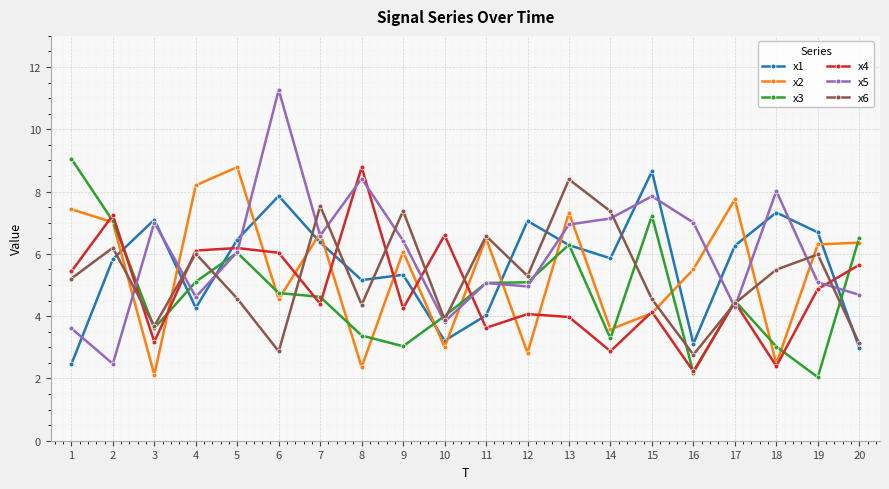

What is the total value across all series at 13?

39.2